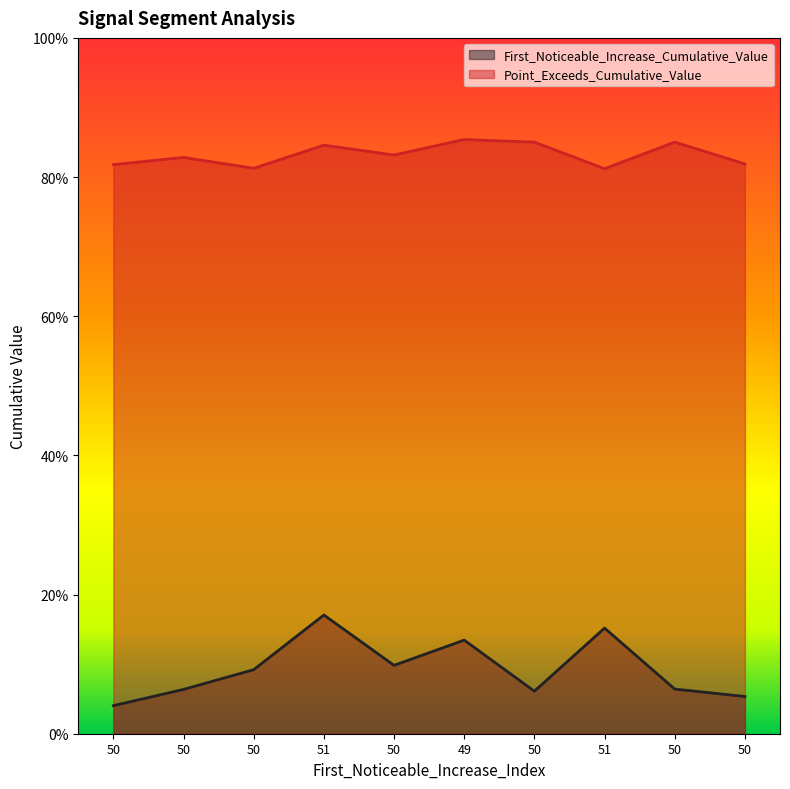

Between 51 and 50, which series saw the biggest shift?

First_Noticeable_Increase_Cumulative_Value